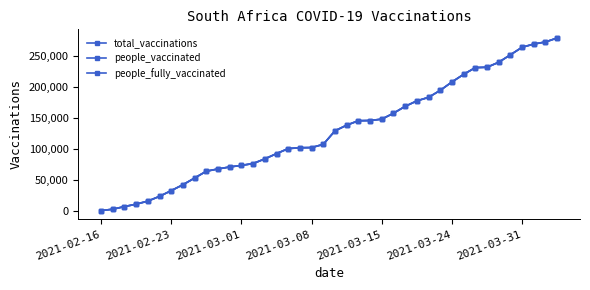

What are all the series names shown in the legend?

total_vaccinations, people_vaccinated, people_fully_vaccinated